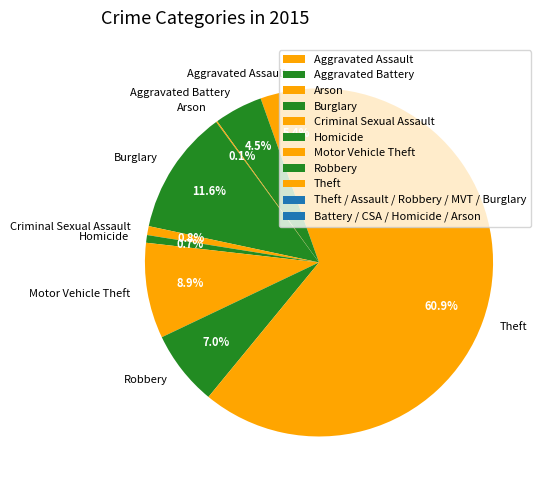

Which category has the biggest portion of the pie?

Theft